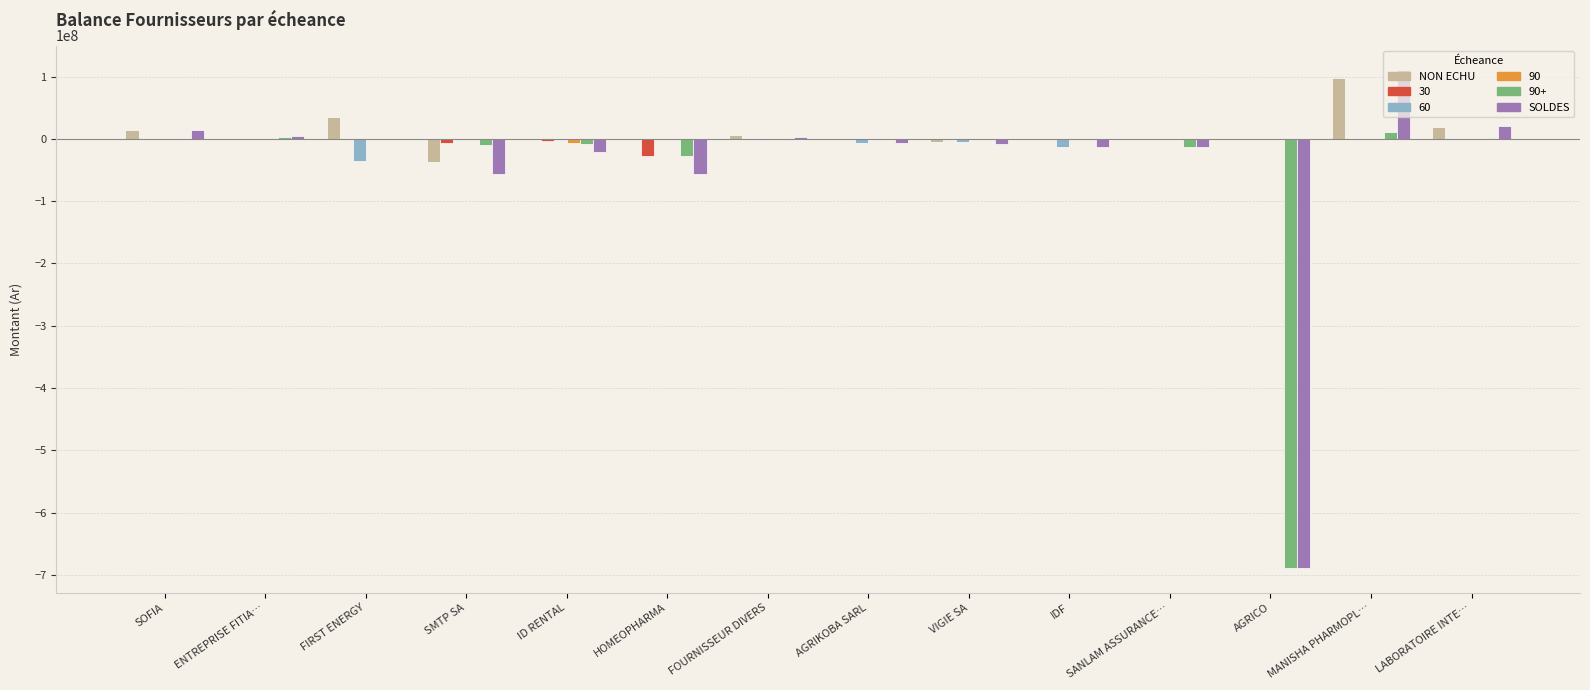

What is the average value of the NON ECHU series?

9458352.9